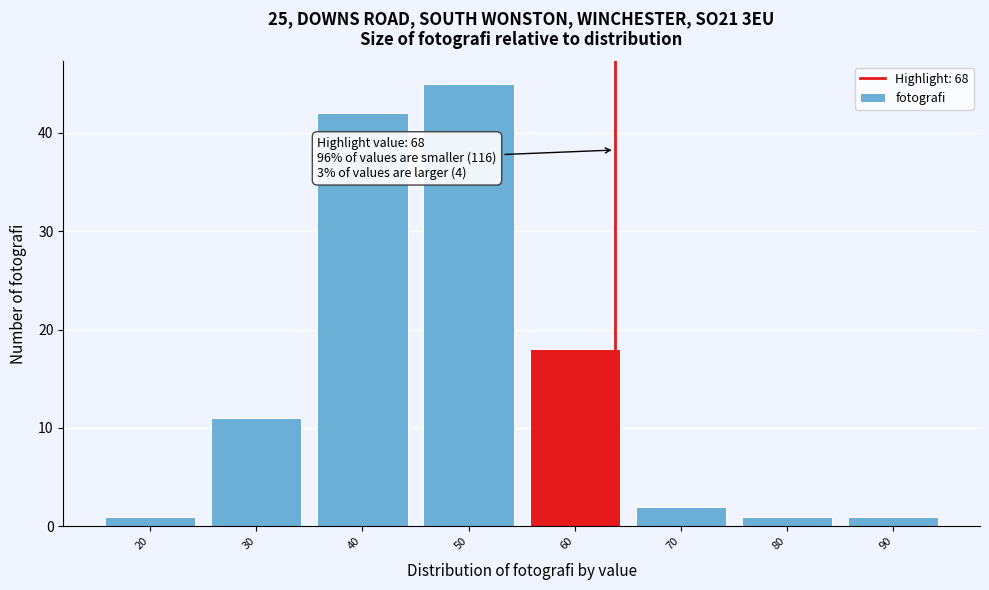

Reading left to right, what are all the values shown in this chart?

20=1	30=11	40=42	50=45	60=18	70=2	80=1	90=1